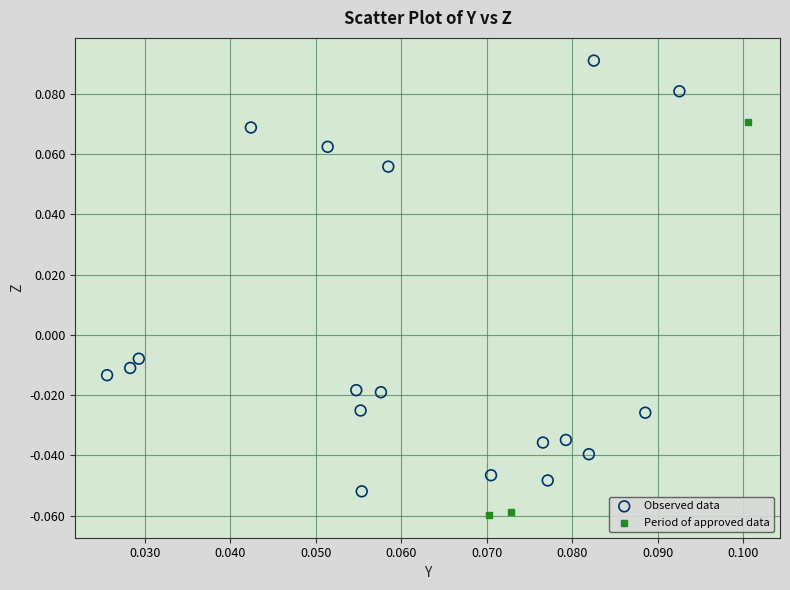

Which series has the largest Y range (max minus min)?

Observed data